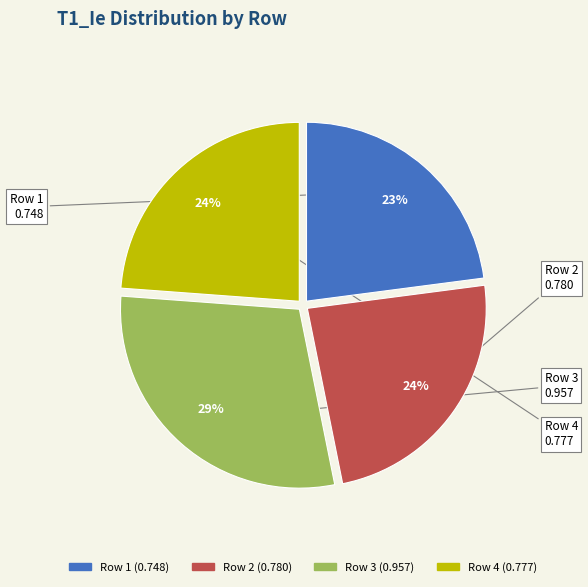

Does any single category account for the majority?

No